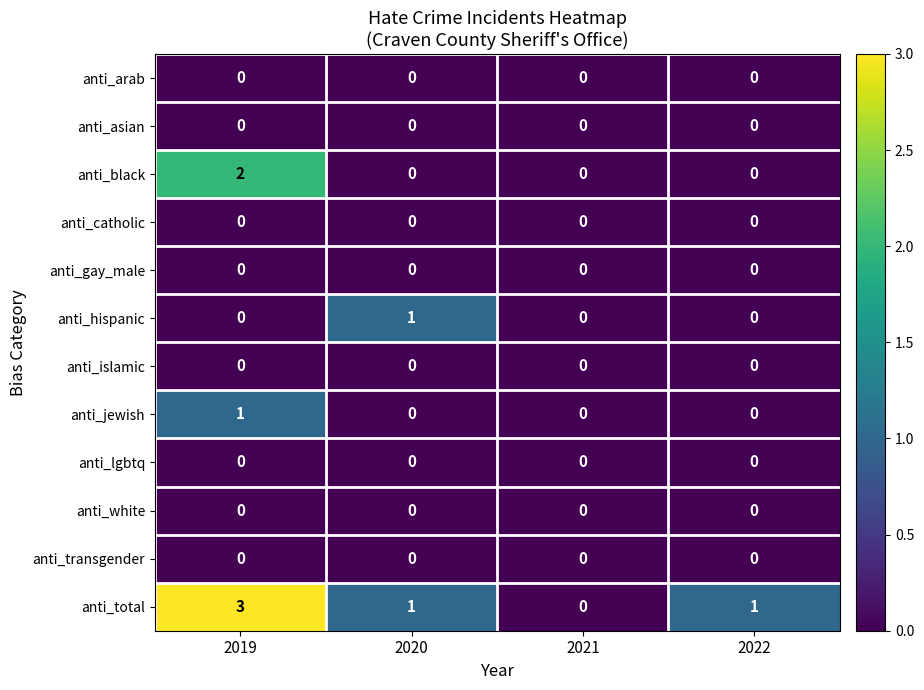

At which category is the sum across all series the highest?

2019